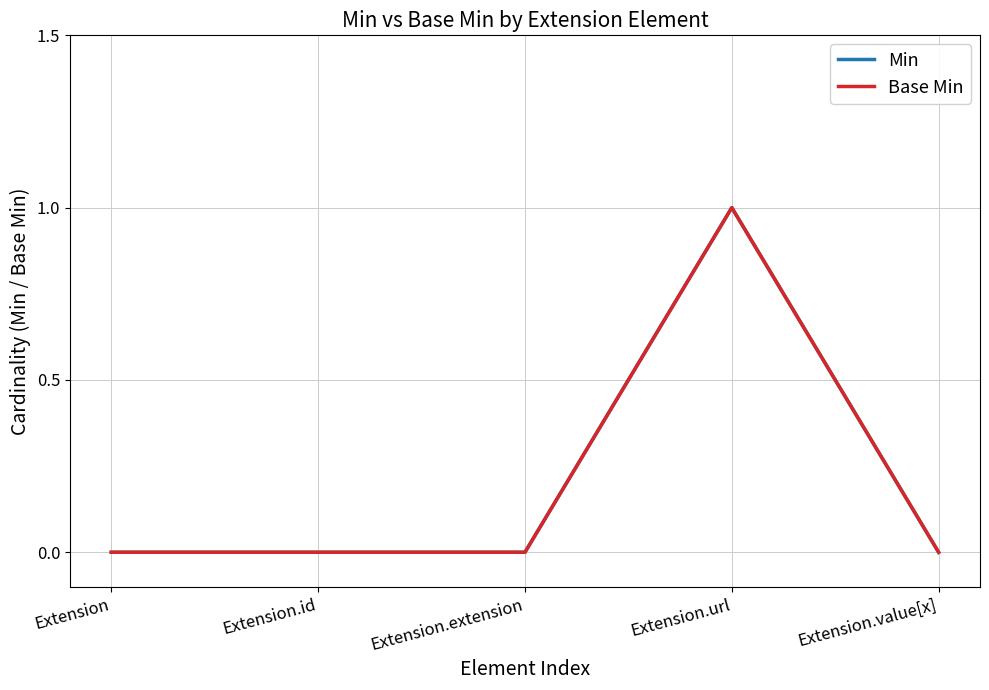

Which series changed the most between Extension.id and Extension.extension?

Min